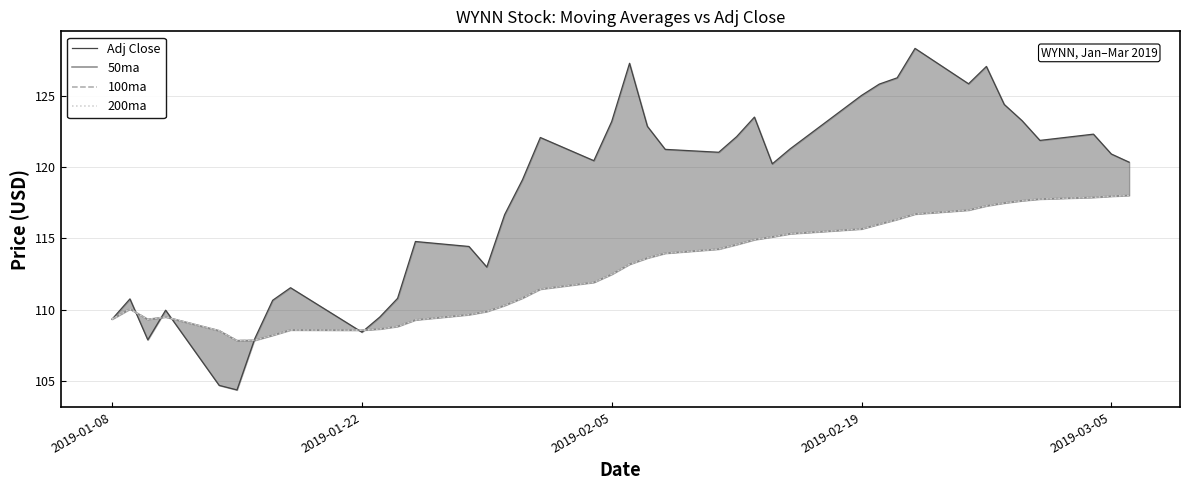

How many values in the 100ma series exceed 113?

20